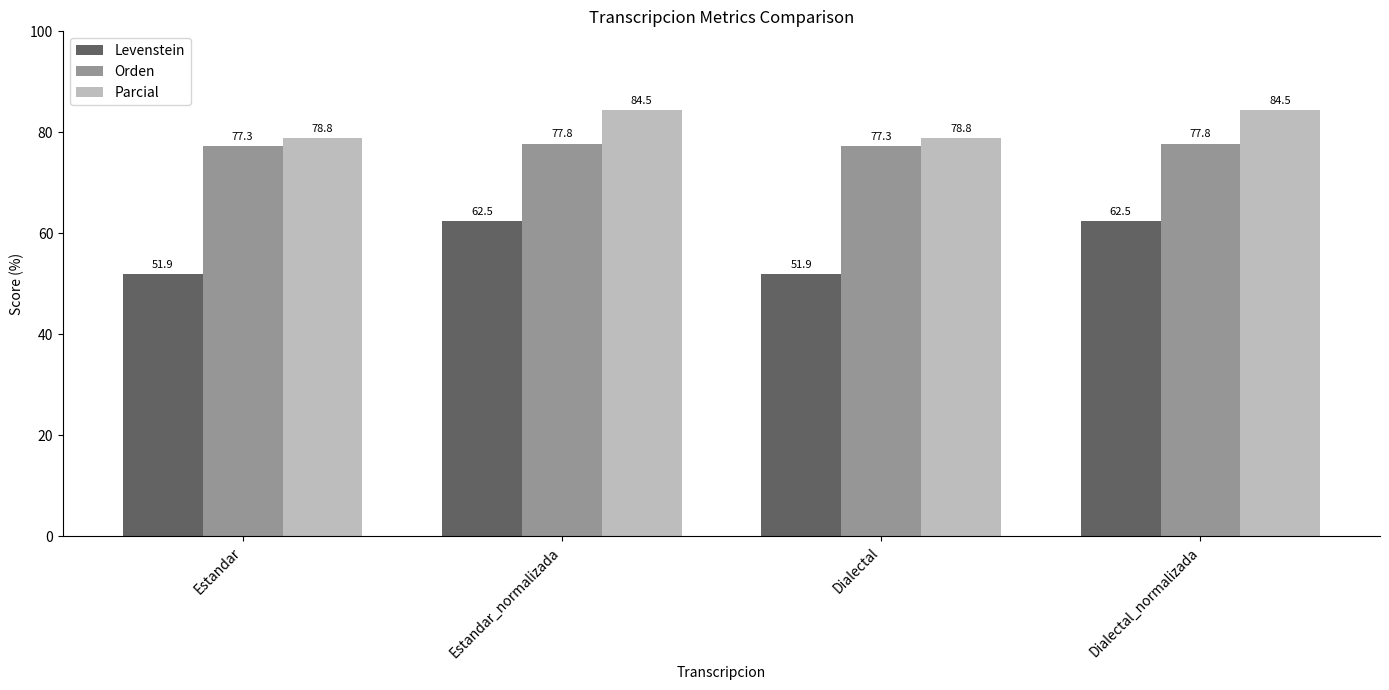

Is the value of Levenstein at Dialectal_normalizada greater than the value of Parcial at Estandar?

No